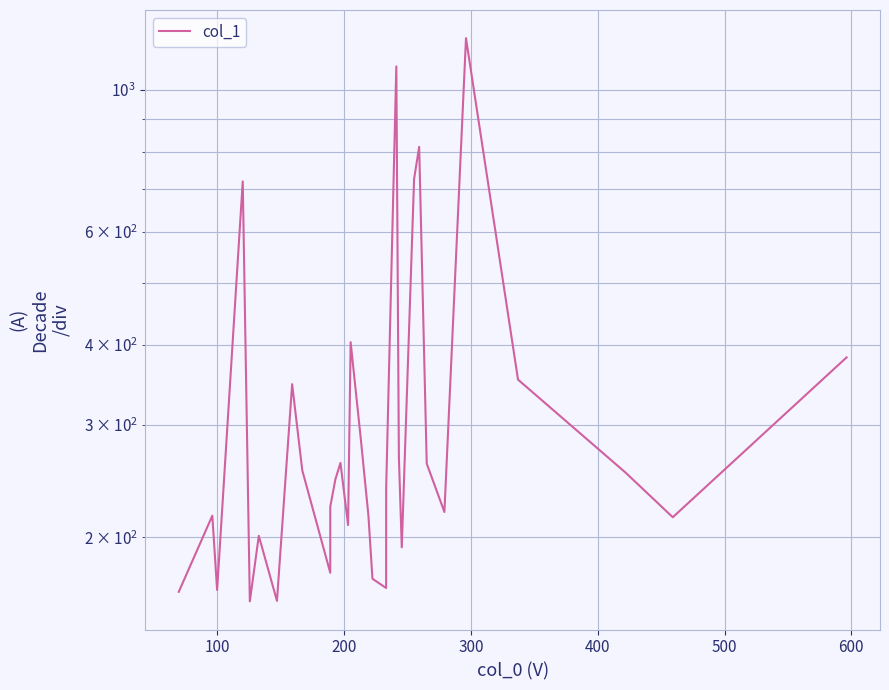

Reading right to left, list all the values displayed in this chart.

382.1	312.7	215.1	252.5	352.7	1204.1	219.2	260.8	814.6	725.9	193.0	267.0	1087.8	238.8	166.8	172.4	216.5	285.2	403.6	209.1	261.5	246.5	223.4	176.2	254.5	347.1	159.2	201.2	158.9	719.5	165.6	216.3	164.5